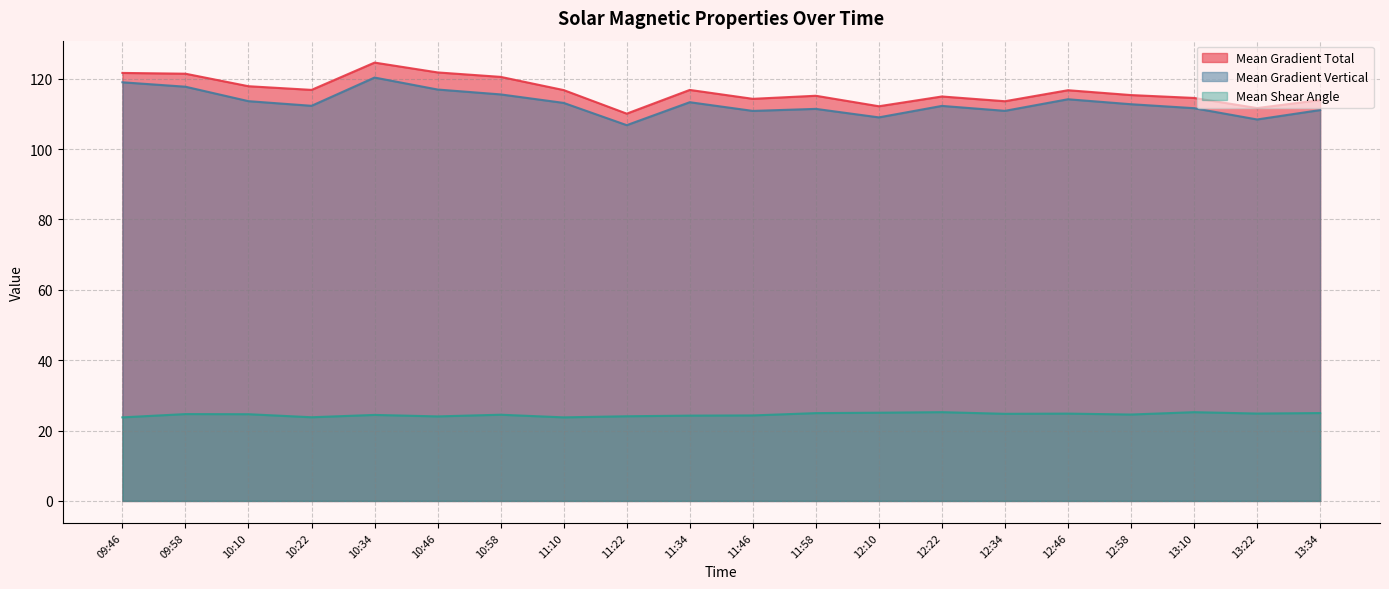

True or false: Mean Gradient Total and Mean Shear Angle intersect in this chart.

False